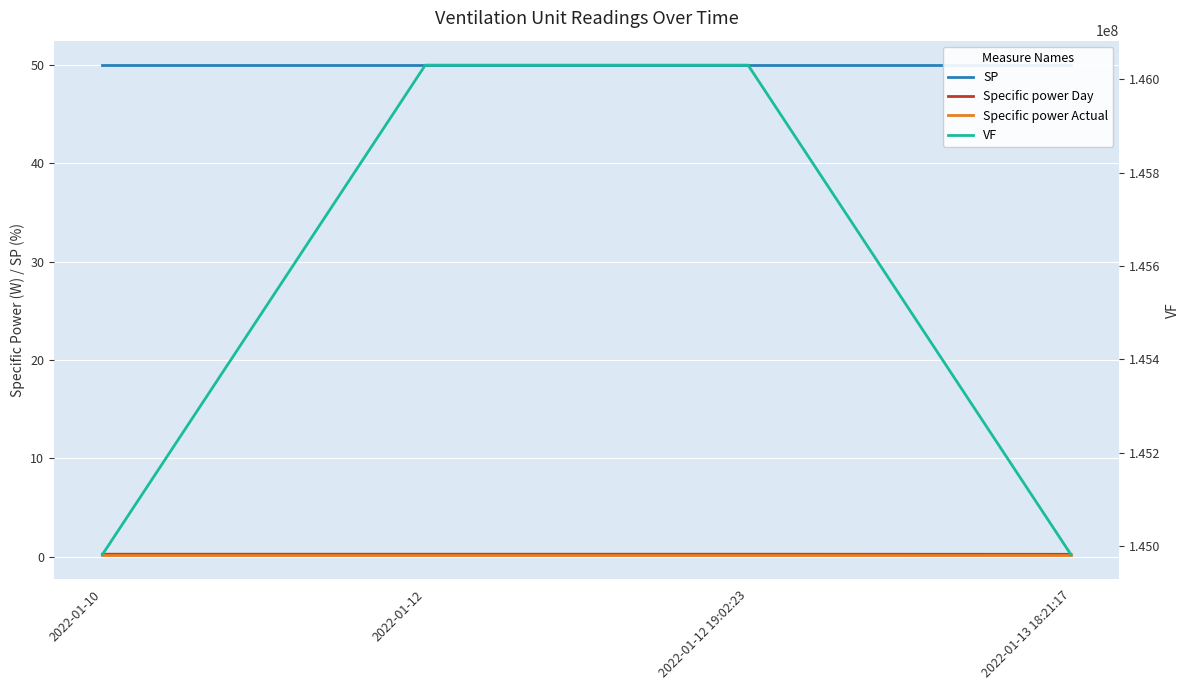

True or false: SP and VF cross at least once.

False